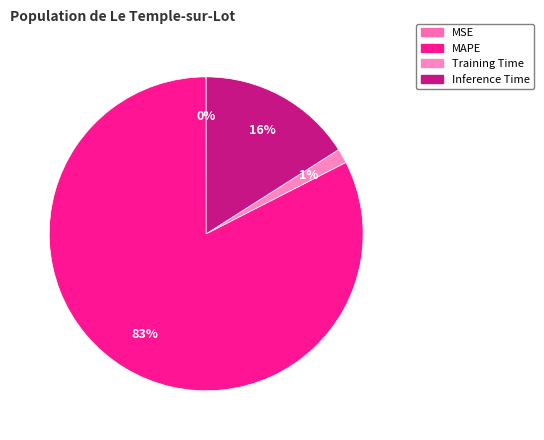

Does any single category account for the majority?

Yes